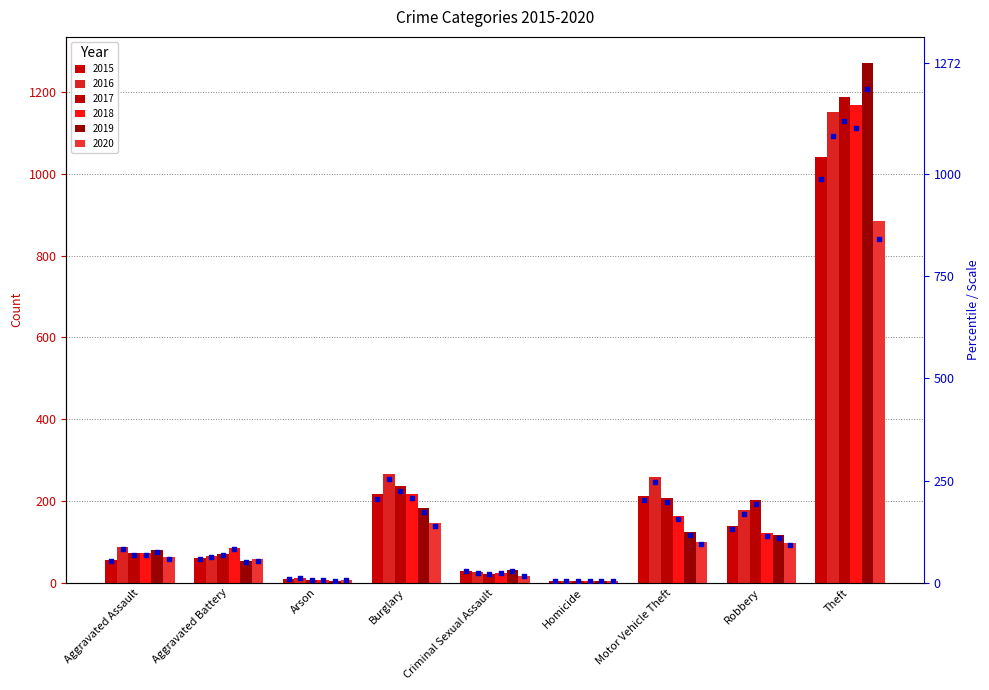

What is the change in value from Aggravated Assault to Aggravated Battery?

+3.8